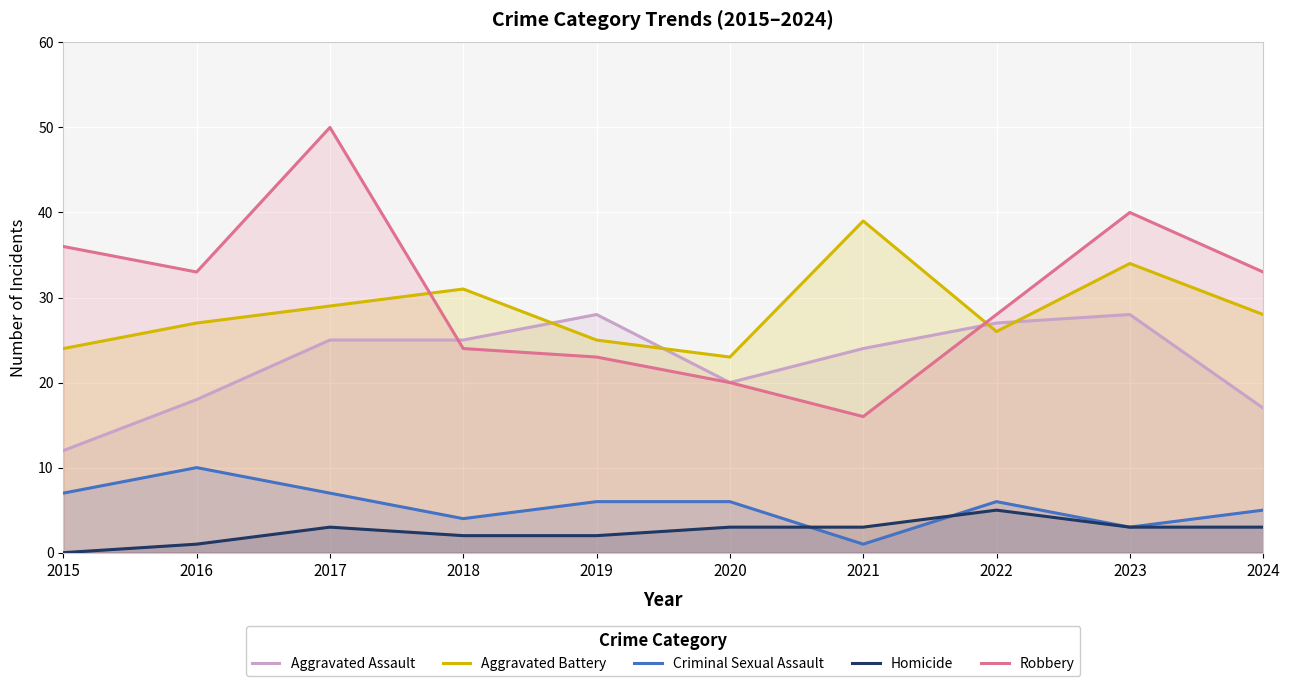

What are all the series names shown in the legend?

Aggravated Assault, Aggravated Battery, Criminal Sexual Assault, Homicide, Robbery